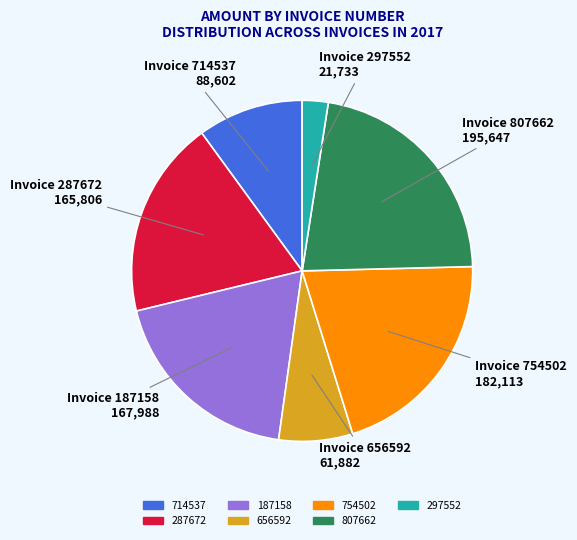

Between 807662 and 714537, which is larger?

807662